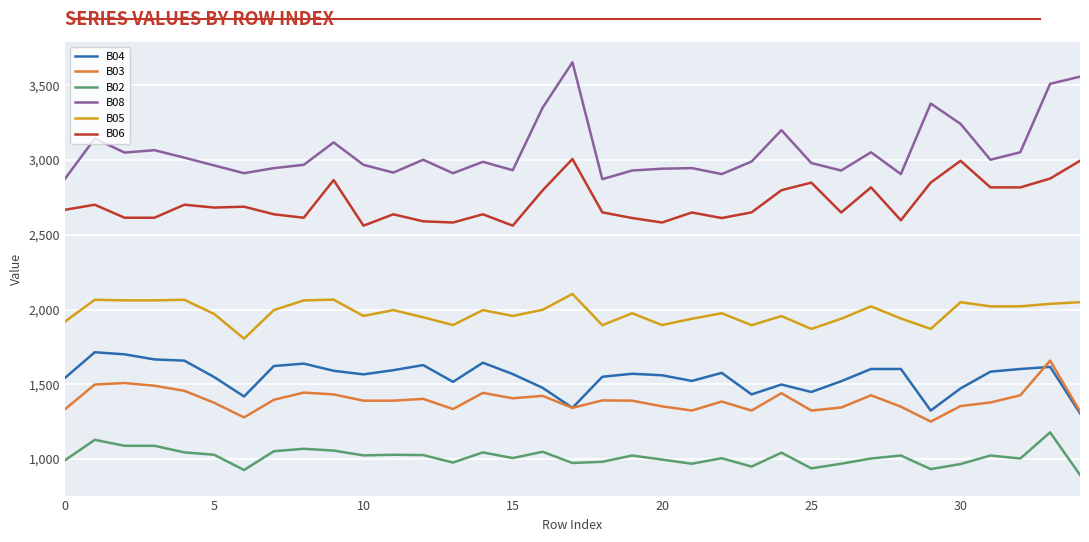

True or false: B03 and B08 intersect in this chart.

False